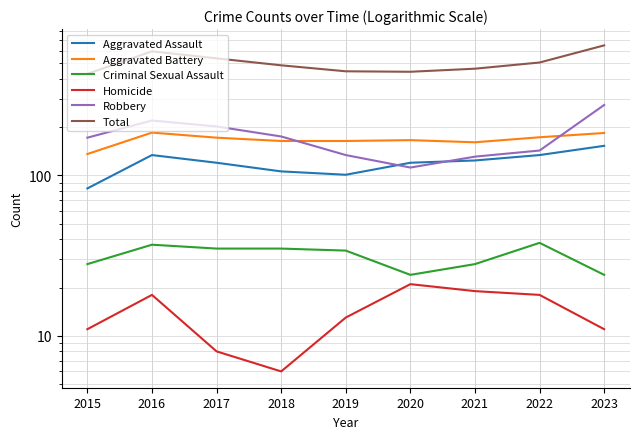

Rank the series by their maximum value, from lowest to highest.

Homicide, Criminal Sexual Assault, Aggravated Assault, Aggravated Battery, Robbery, Total